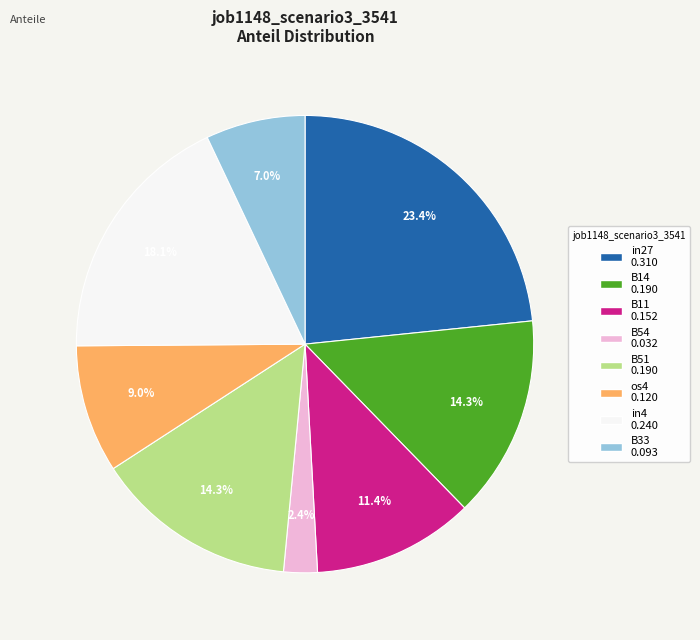

What percentage is NOT represented by in27?

76.6%